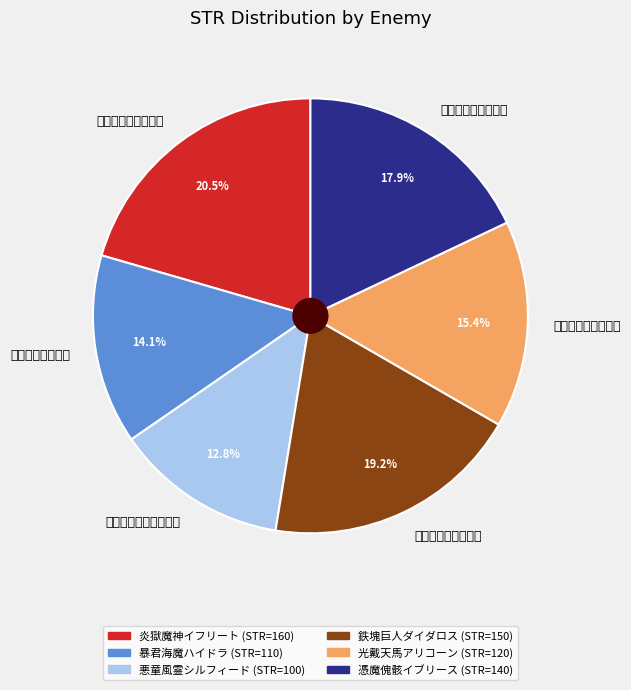

Does 鉄塊巨人ダイダロス represent more than half of the total?

No